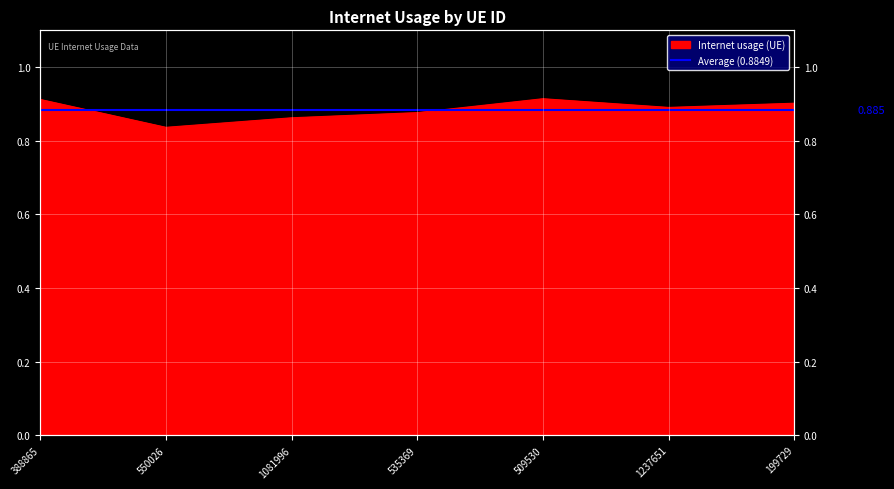

Reading left to right, transcribe all the data shown in this chart.

388865=0.9	550026=0.8	1081996=0.9	535369=0.9	509530=0.9	1237651=0.9	199729=0.9